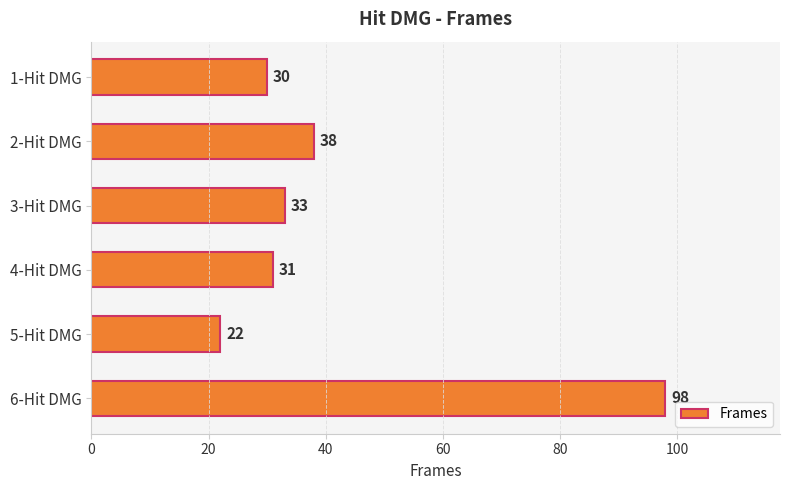

Rank the categories by value from lowest to highest.

5-Hit DMG, 1-Hit DMG, 4-Hit DMG, 3-Hit DMG, 2-Hit DMG, 6-Hit DMG